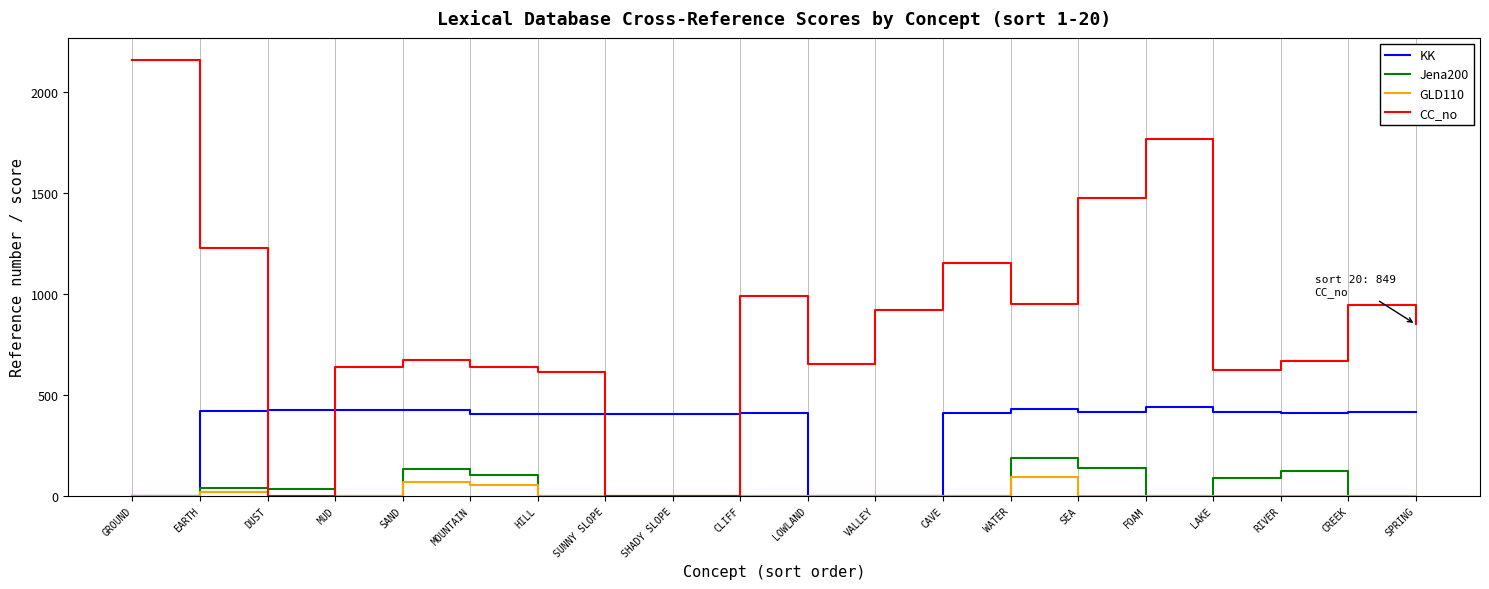

What position from the left is FOAM?

16